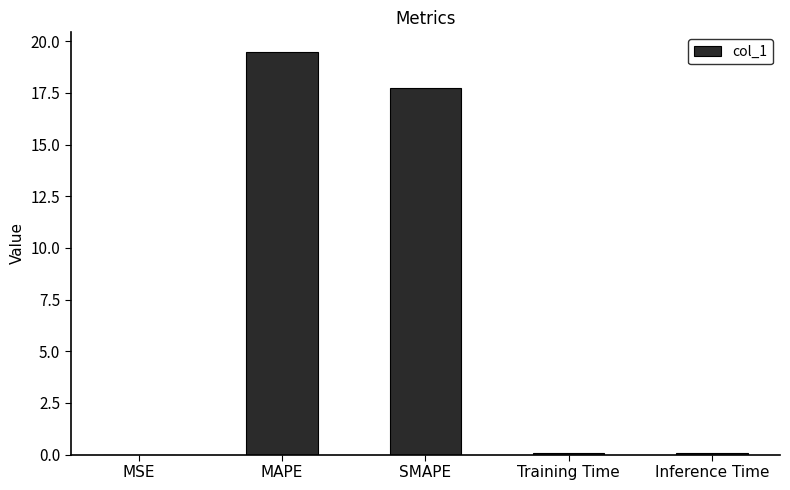

True or false: the data shows 26.6 at SMAPE.

False